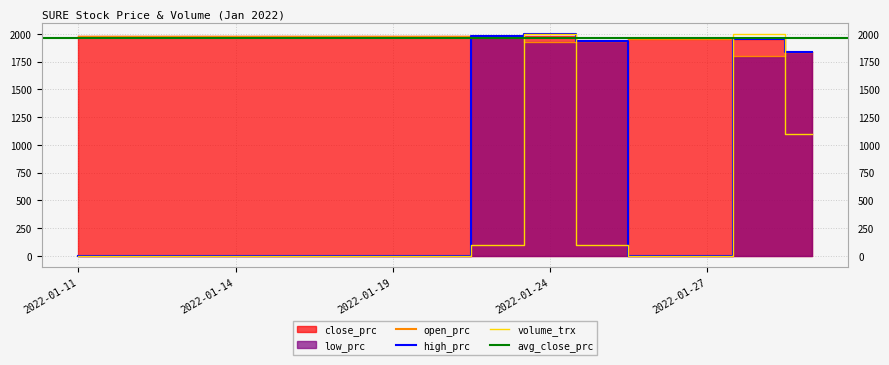

True or false: high_prc and volume_trx cross at least once.

True